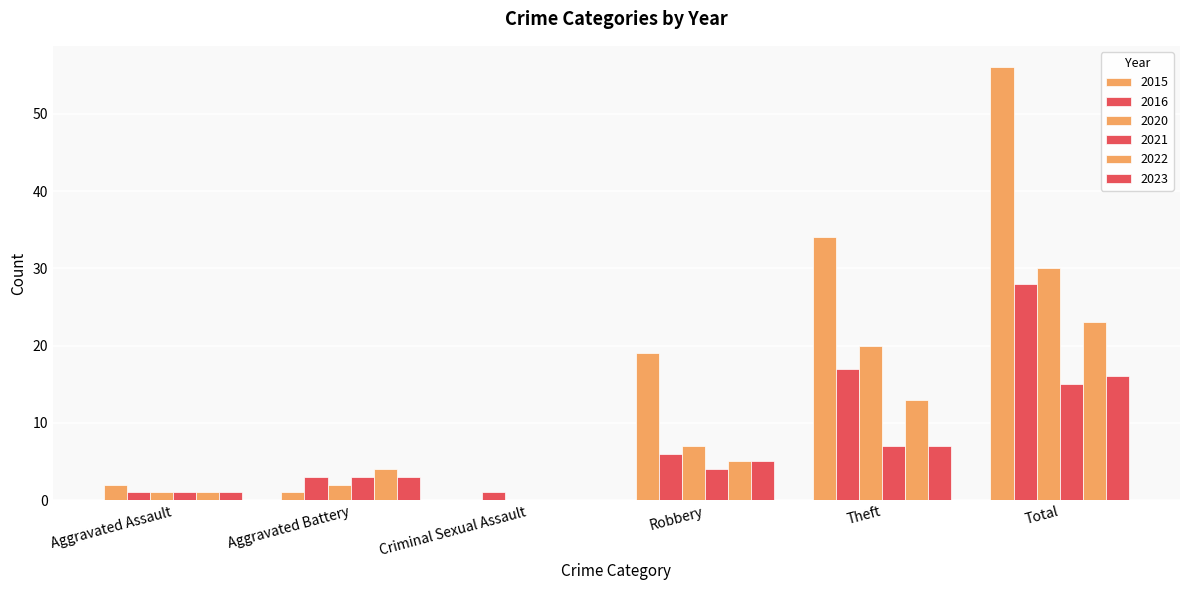

How many groups of bars are there?

6